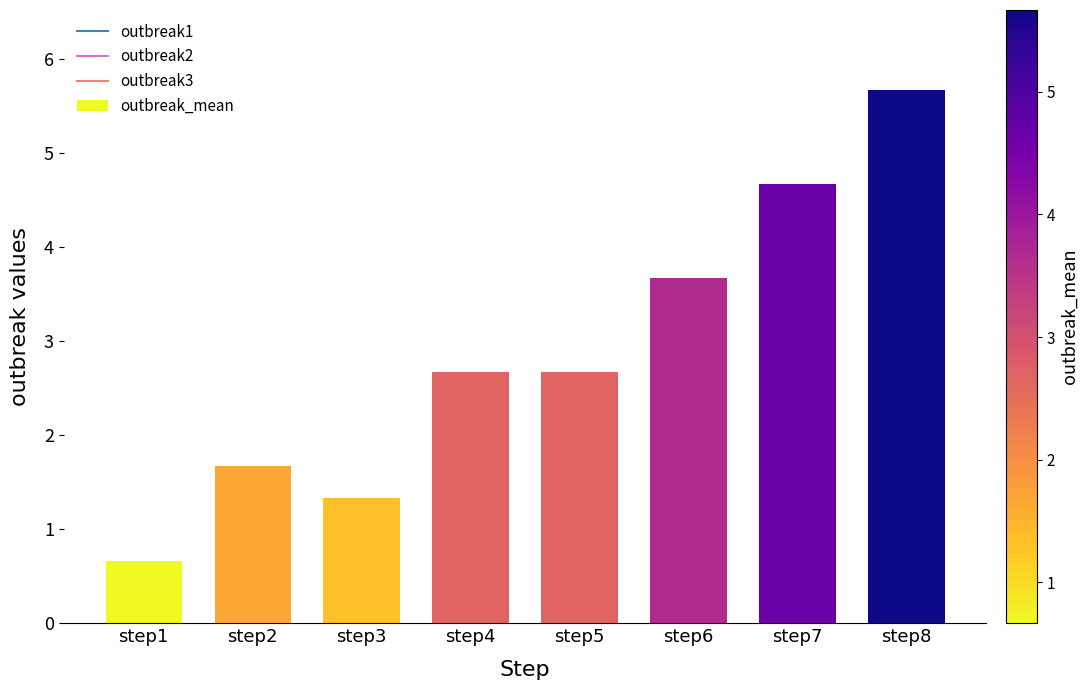

At which label does the data first exceed 2?

step4